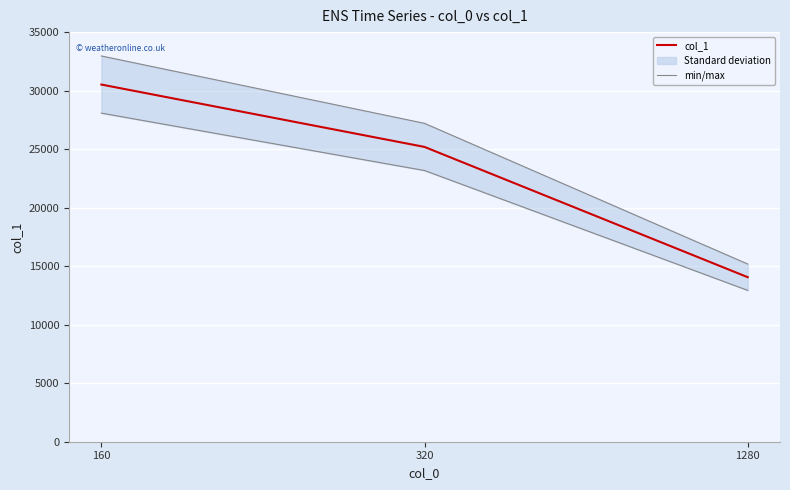

Which series changed the most between 160 and 320?

min/max